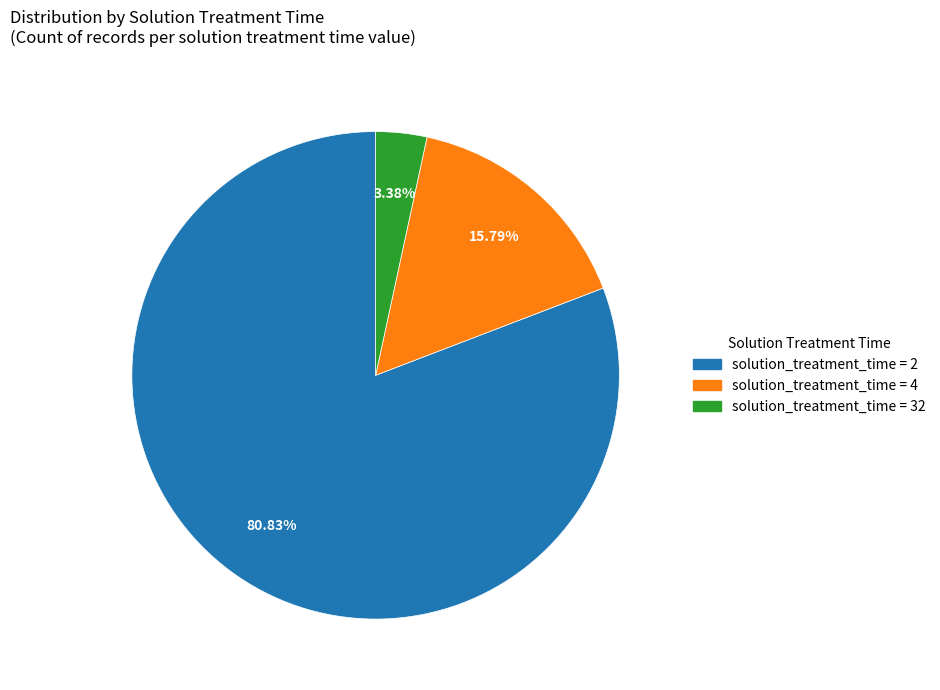

Is there a majority slice in this chart?

Yes